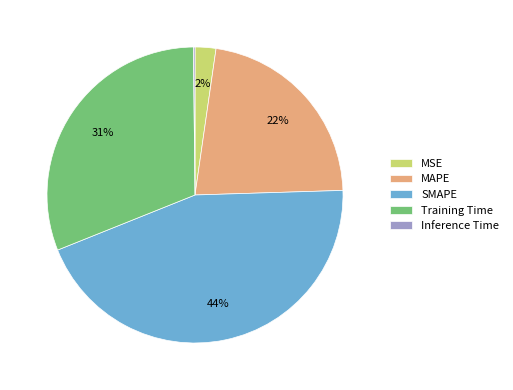

Which has a higher value, MSE or MAPE?

MAPE